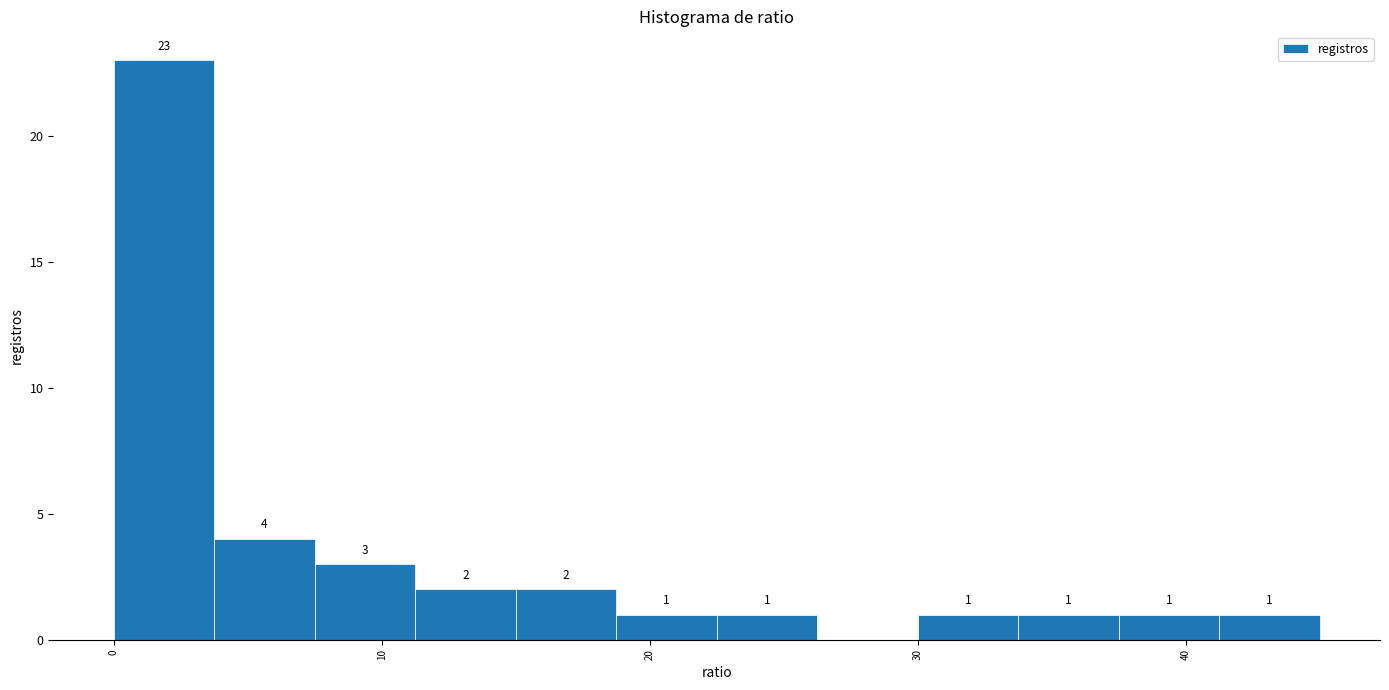

Around what value on the x-axis is the tallest bar? Give the approximate position of its centre, as read against the axis.

2